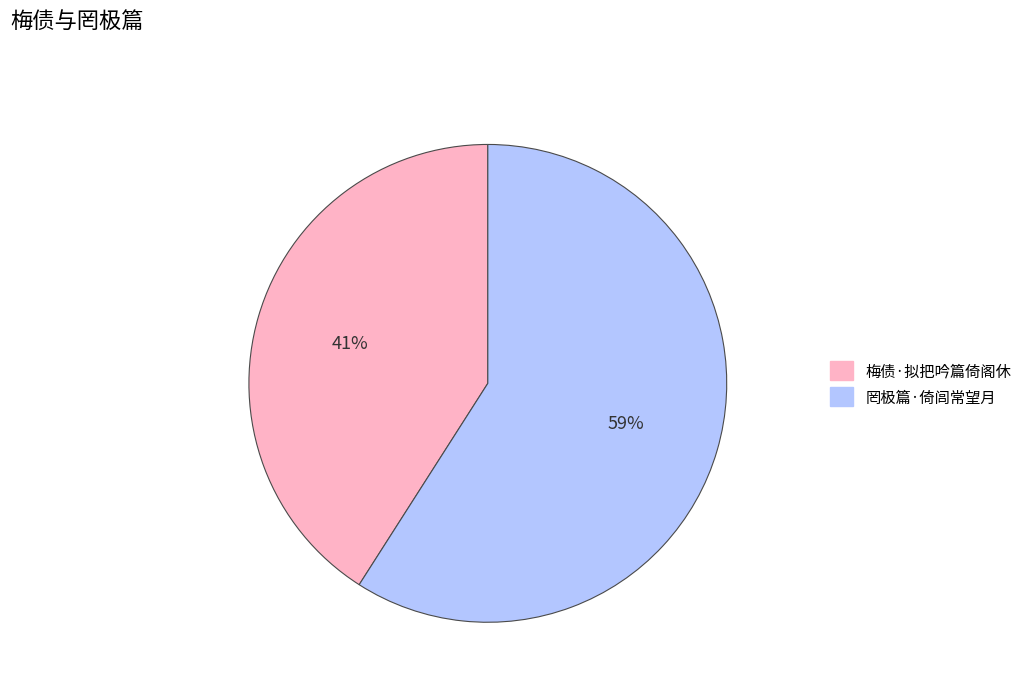

Which has a higher value, 罔极篇·倚闾常望月 or 梅债·拟把吟篇倚阁休?

罔极篇·倚闾常望月